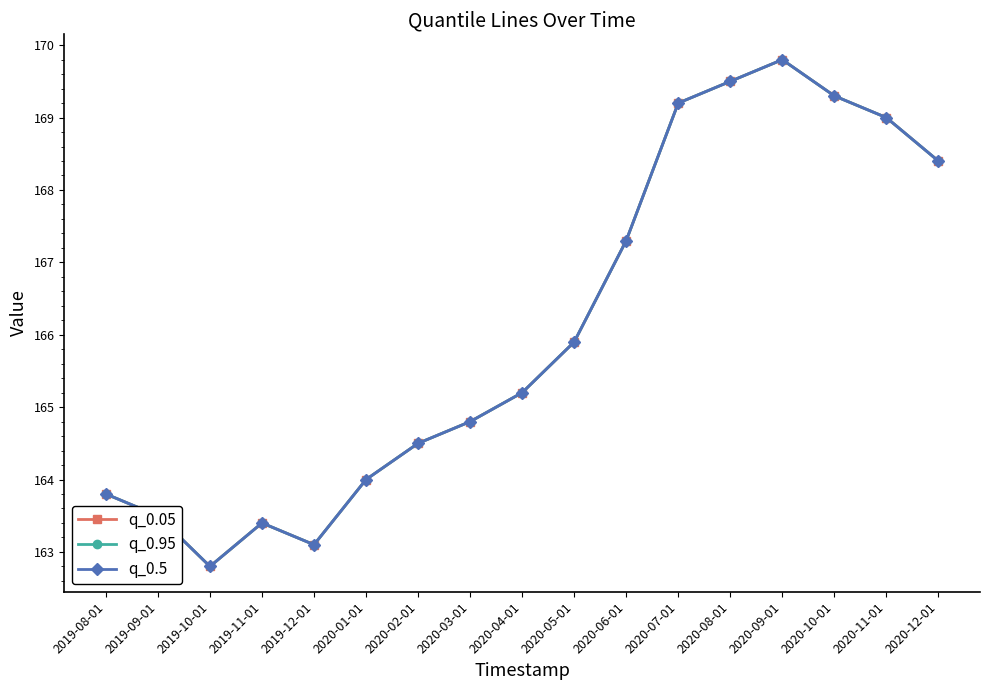

Does the chart have visible grid lines?

No